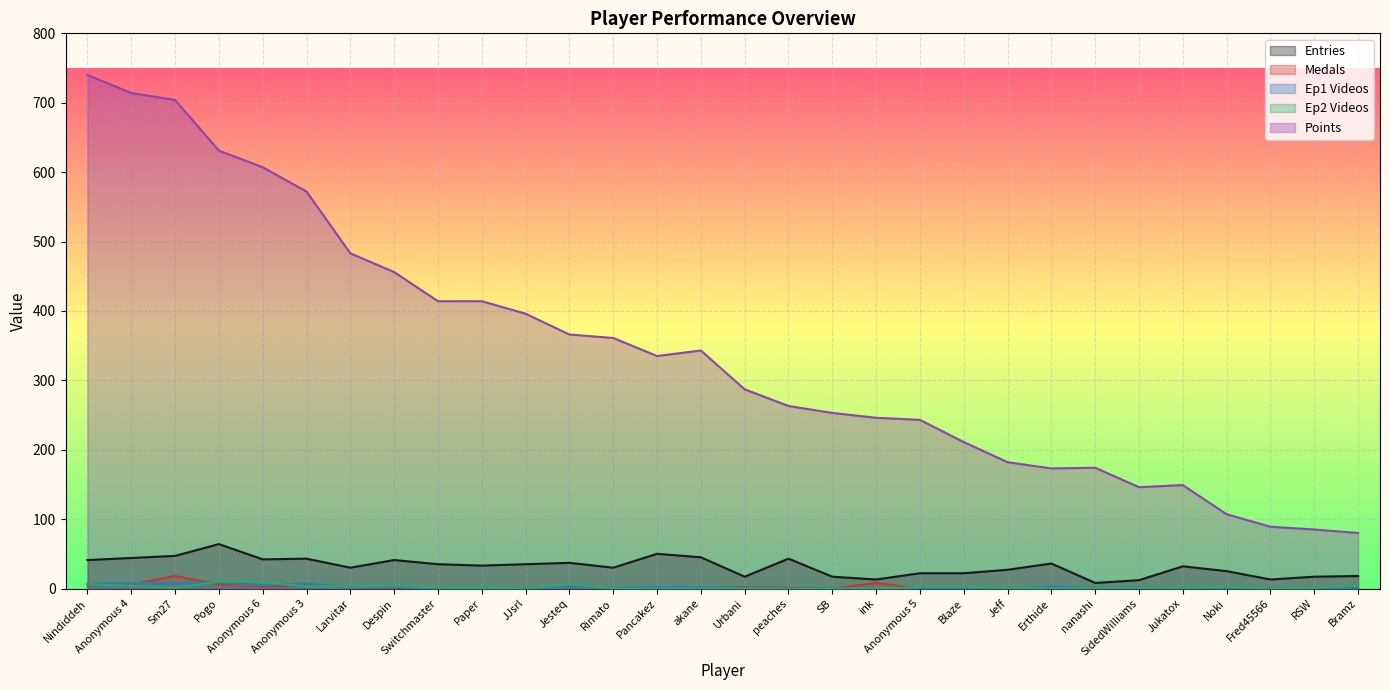

What is the greatest value displayed?

740